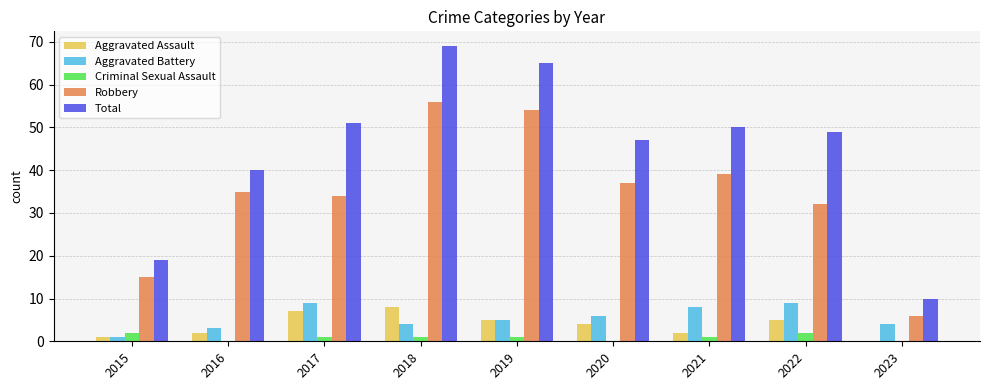

Which category has the highest value across all series?

2018